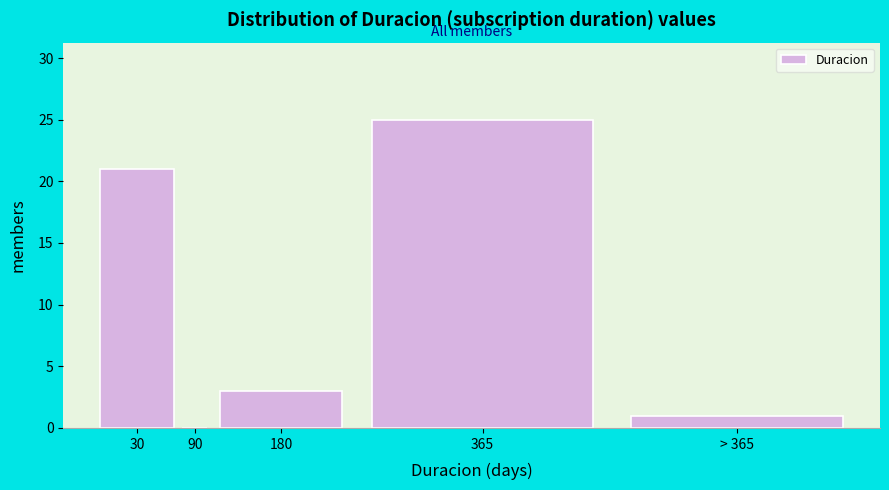

Reading right to left, transcribe all the data shown in this chart.

> 365=1	365=25	180=3	90=0	30=21